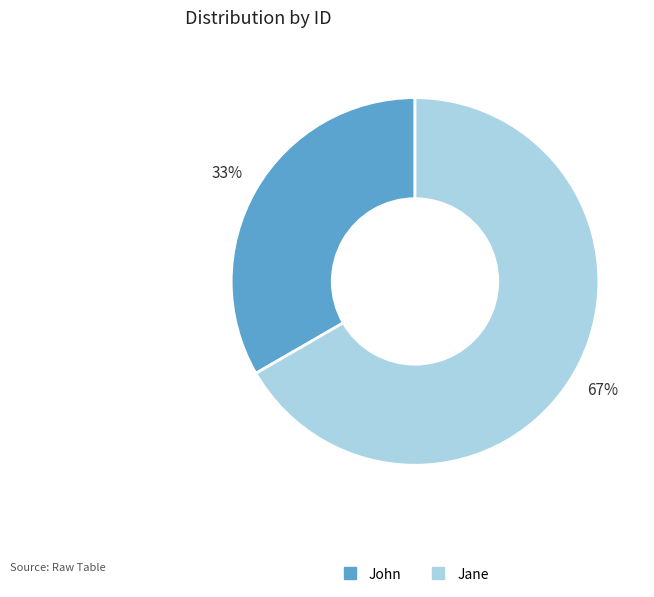

Combined, do John and Jane account for over 50%?

Yes